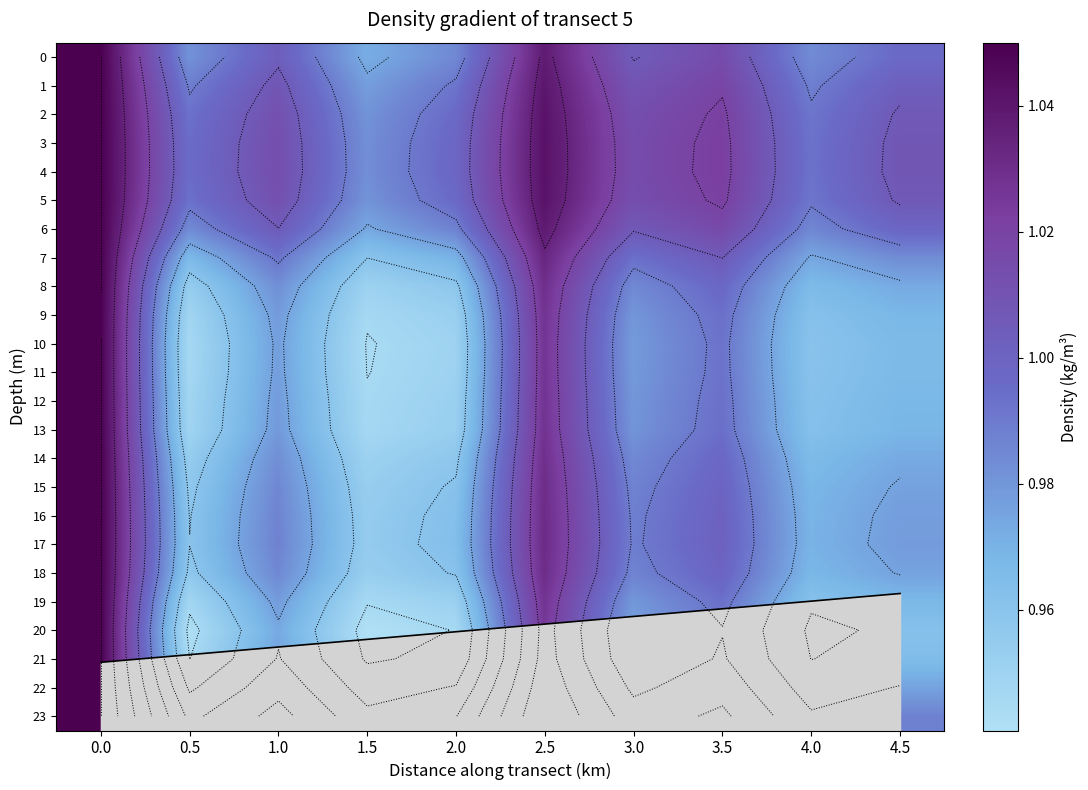

List the series in order of their peak value, lowest first.

row_9, row_0, row_1, row_2, row_3, row_4, row_5, row_6, row_7, row_8, row_10, row_11, row_12, row_13, row_14, row_15, row_16, row_17, row_18, row_19, row_20, row_21, row_22, row_23, seafloor_line